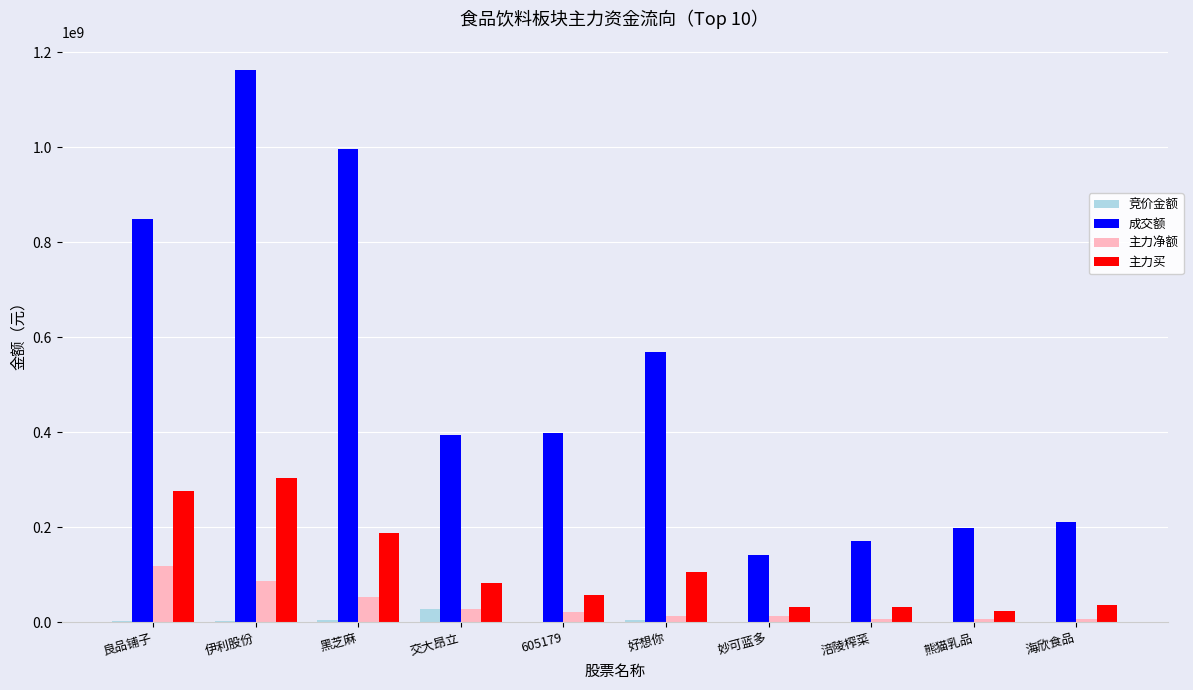

Where is 成交额 nearest to the value 652365747?

好想你